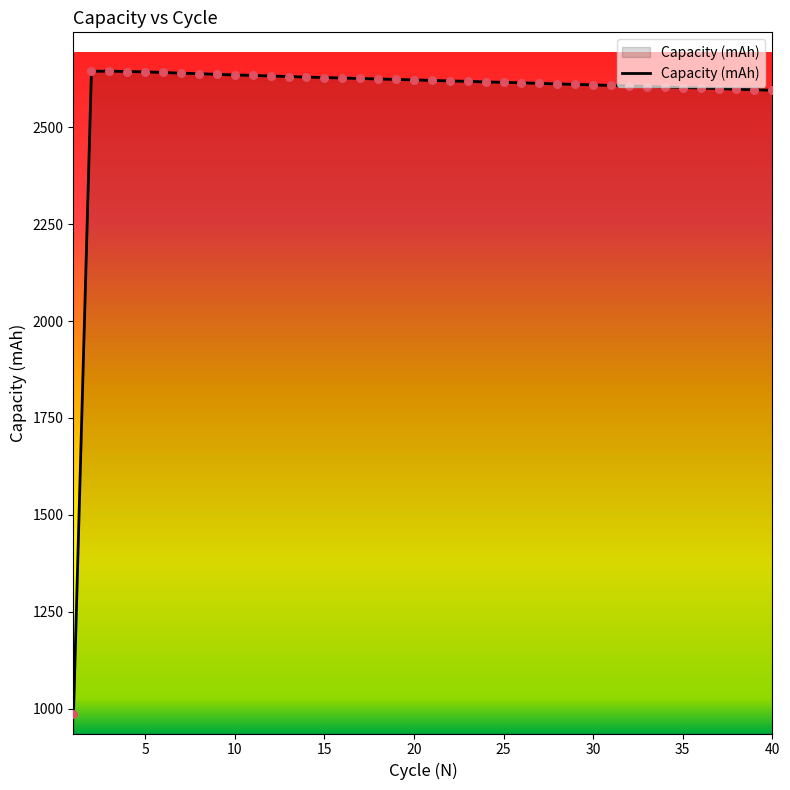

What is the difference between the maximum and minimum values?

1657.8